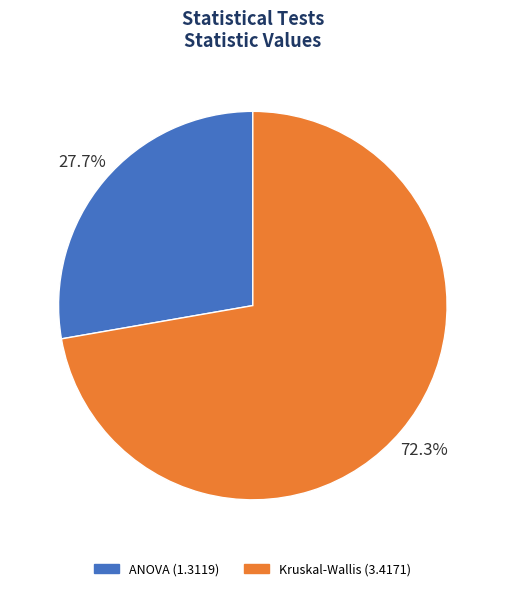

To the nearest percent, what portion does Kruskal-Wallis represent?

72%